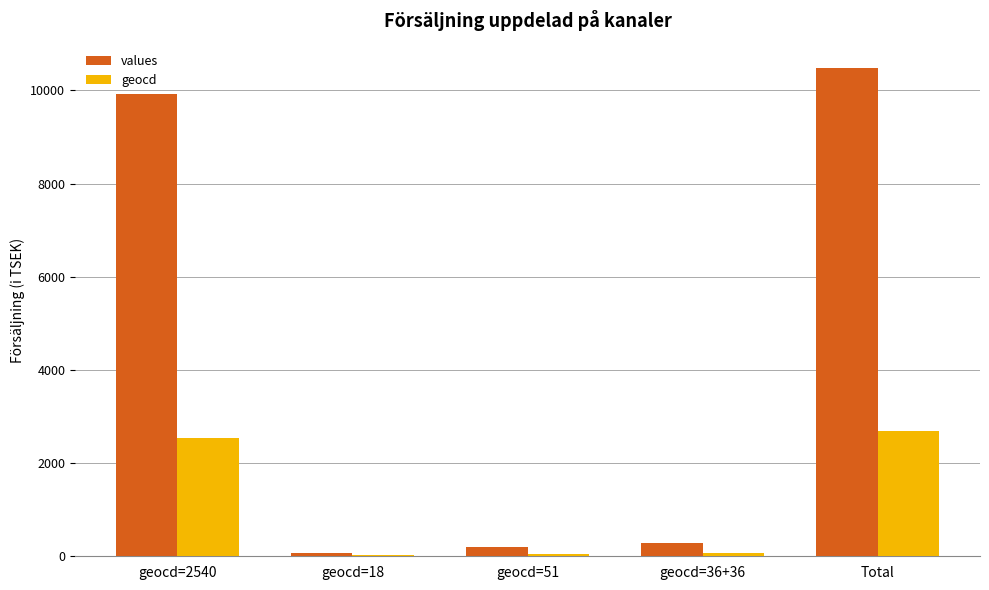

What is the average value of the geocd series?

1072